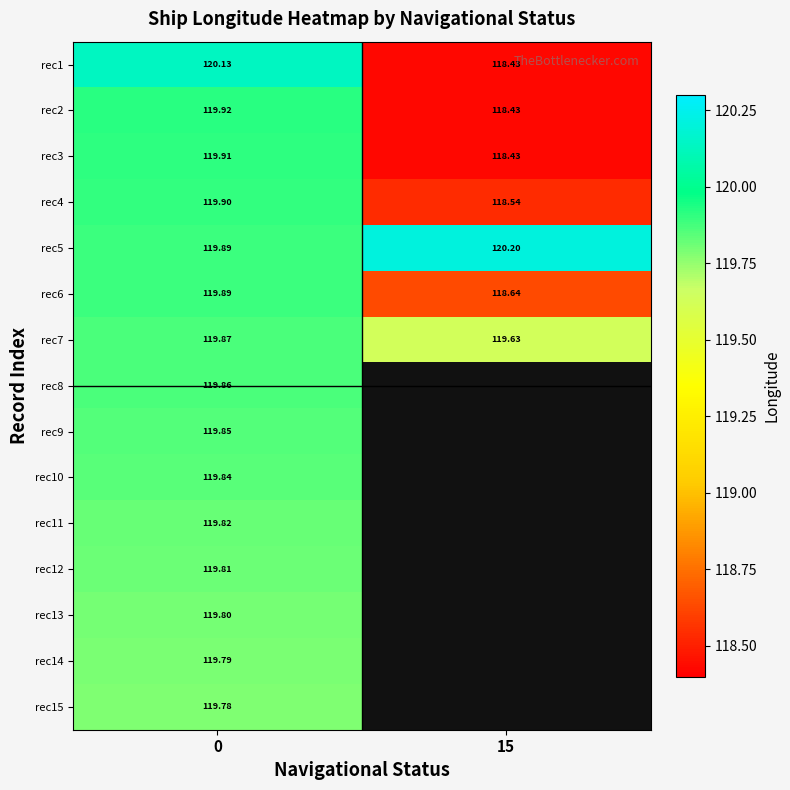

Count the rec3 values in the range 118 to 119.

1